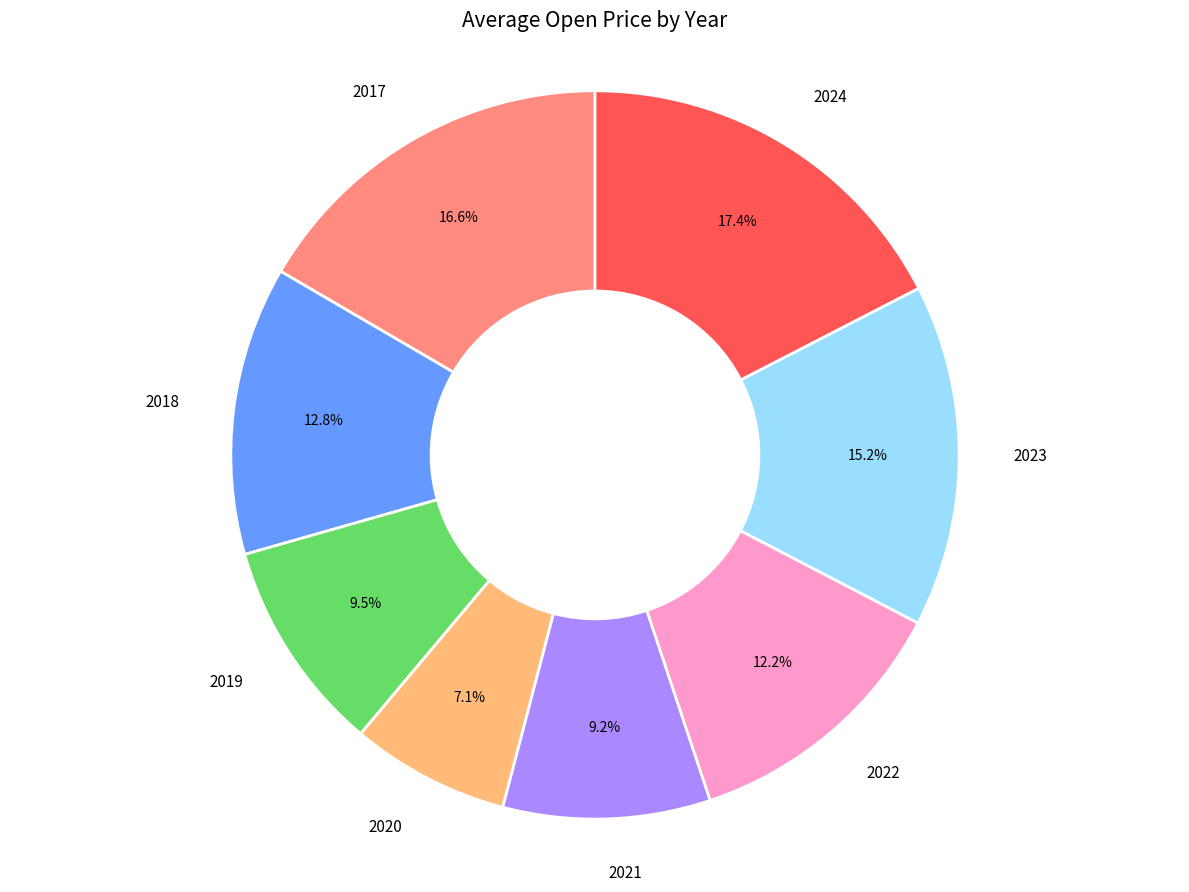

Does any single category account for the majority?

No